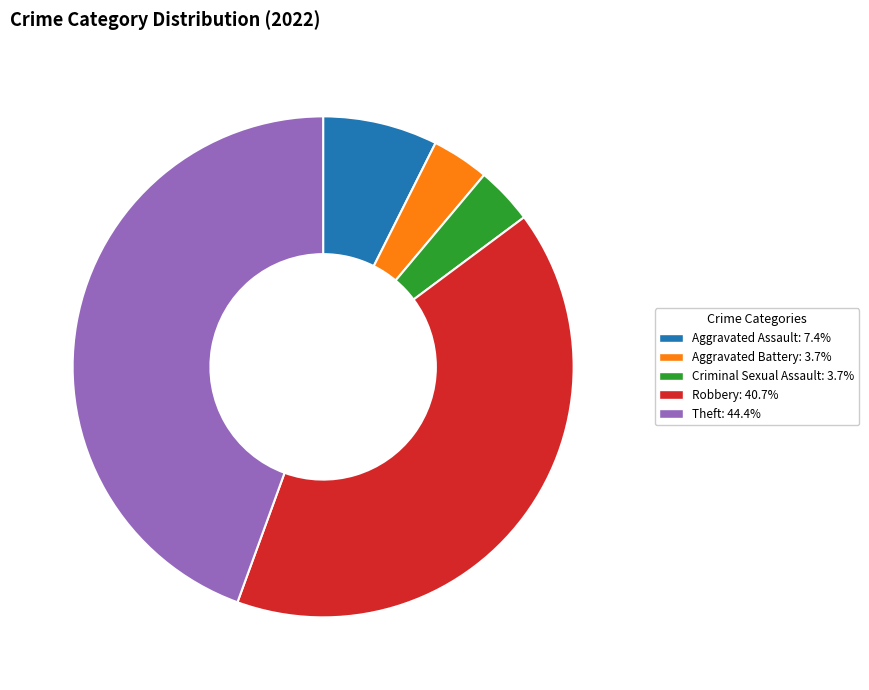

Is the sum of Aggravated Battery and Criminal Sexual Assault greater than half?

No